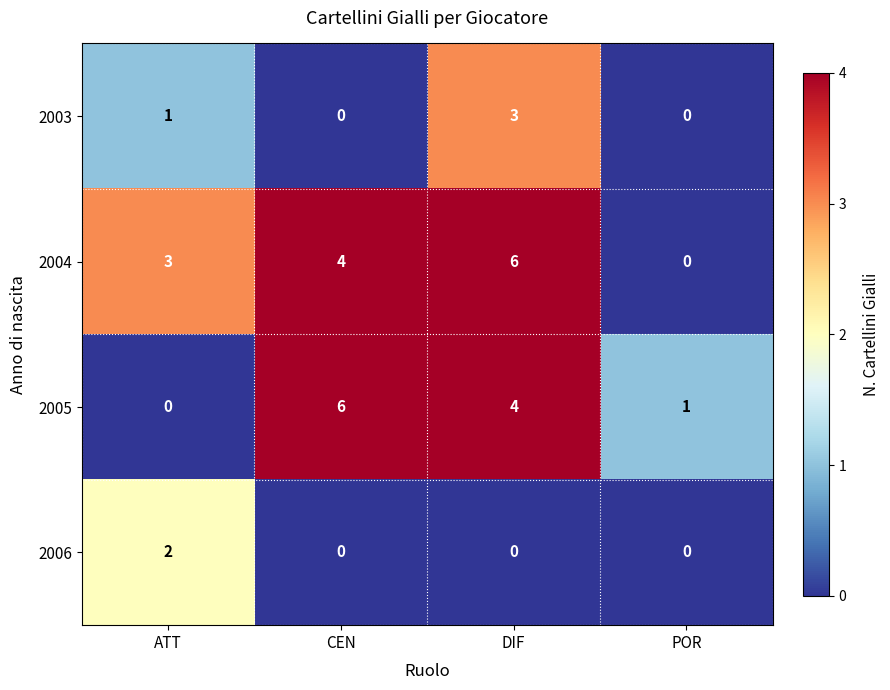

At which category is the sum across all series the highest?

DIF